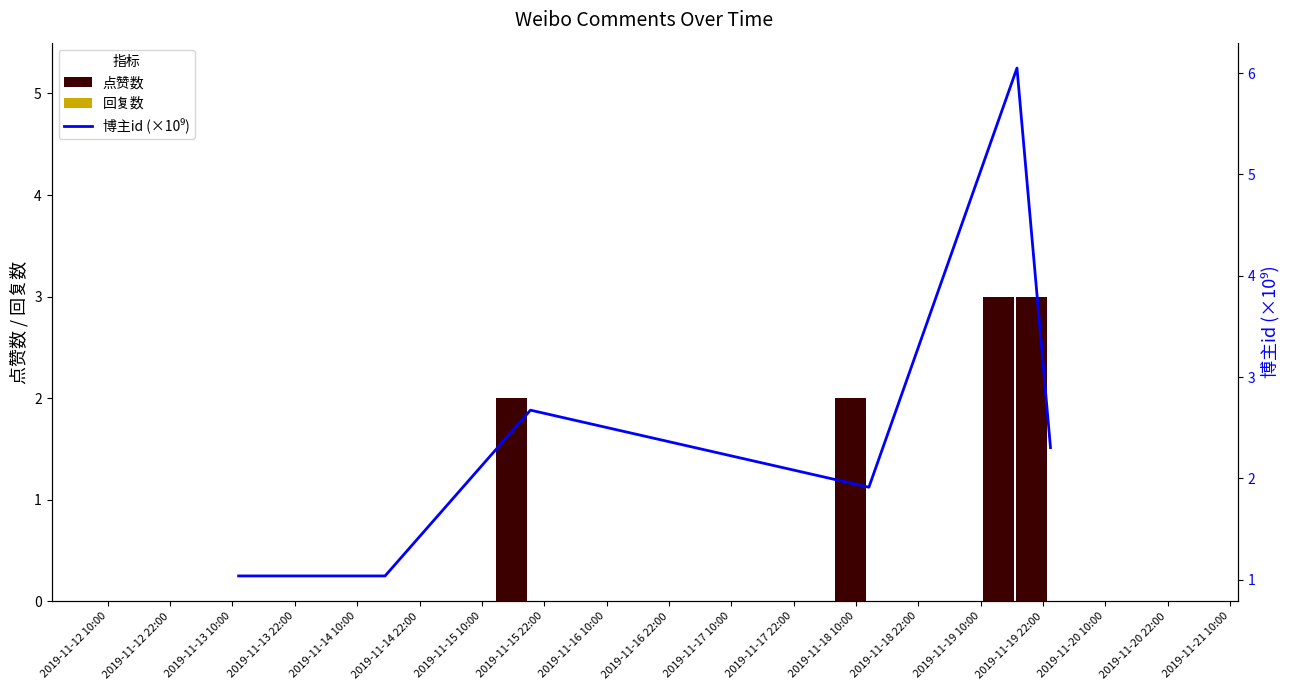

Between 2019-11-12 10:00 and 2019-11-12 22:00, which is larger?

2019-11-12 10:00